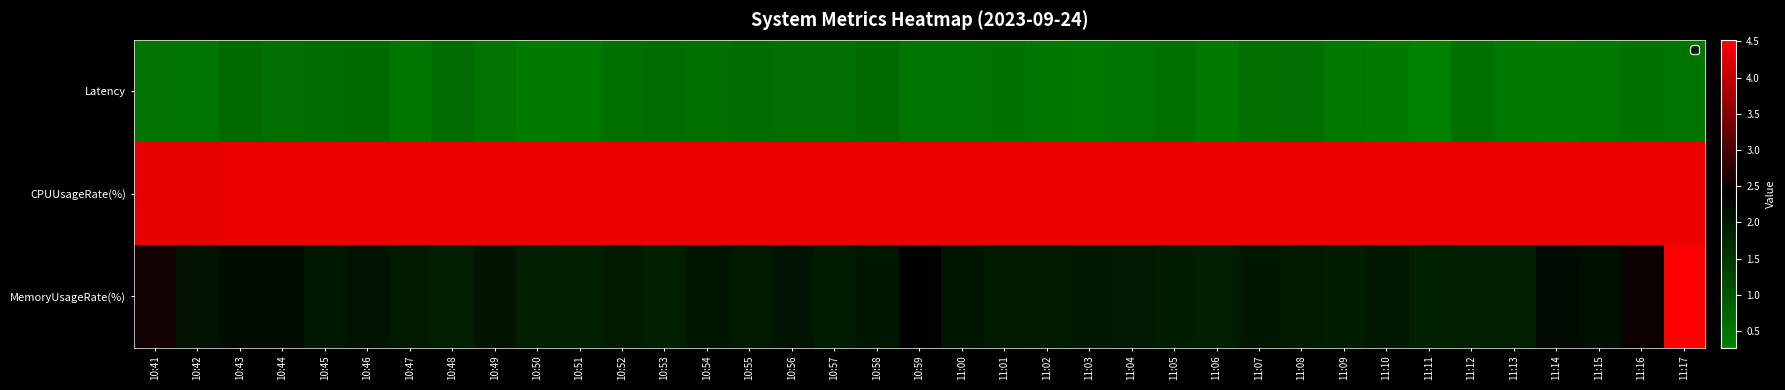

At which category is the sum across all series the highest?

11:17